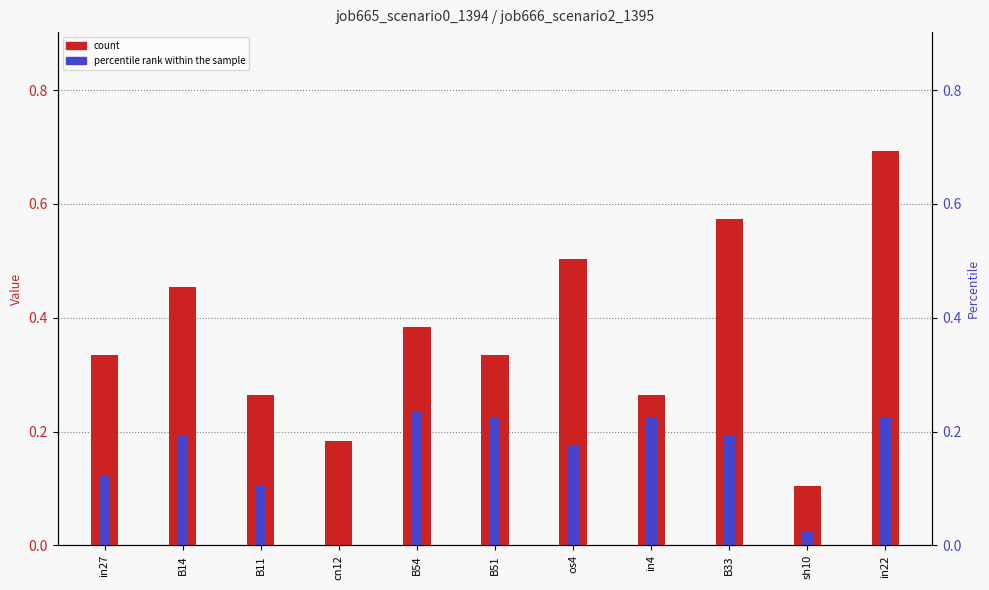

What is the label of the 5th bar from the right?

os4